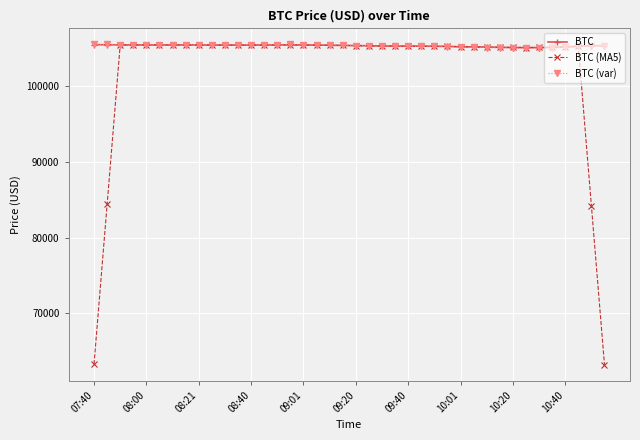

What is the value of the BTC point at the 1st from the left?

105500.9